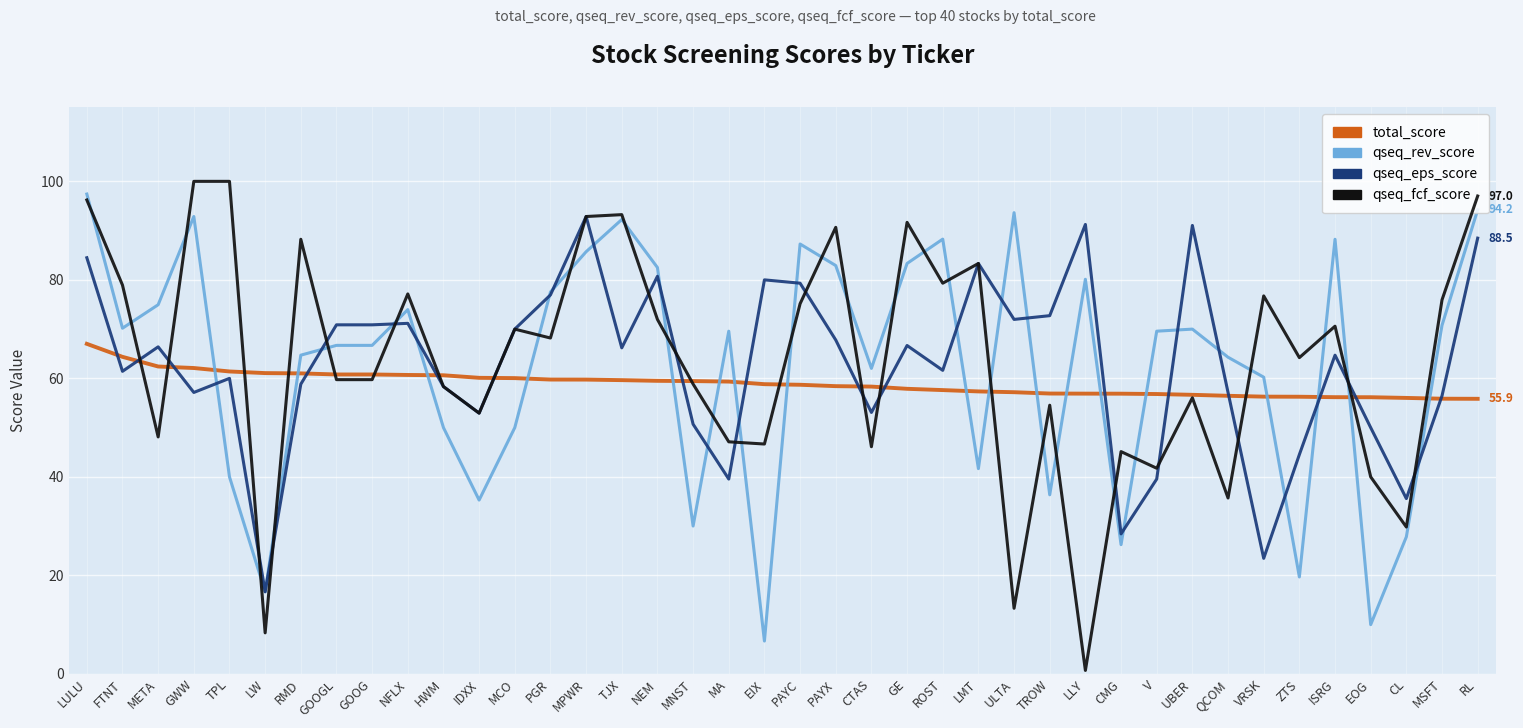

Is the value of qseq_rev_score at PGR greater than the value of qseq_fcf_score at ISRG?

Yes